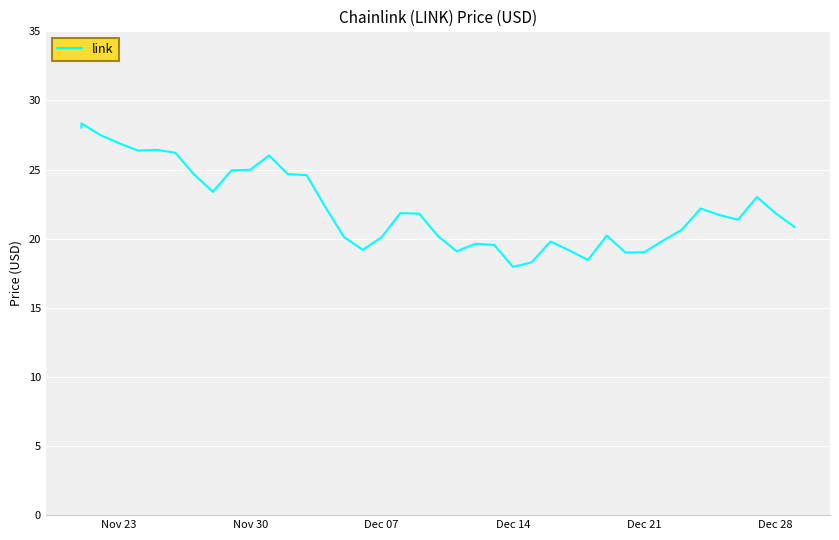

Reading right to left, what are all the values shown in this chart?

20.9	21.8	23.0	21.4	21.7	22.2	20.6	19.9	19.0	19.0	20.2	18.5	19.1	19.8	18.3	18.0	19.6	19.6	19.1	20.2	21.8	21.9	20.1	19.2	20.1	22.3	24.6	24.7	26.0	25.0	24.9	23.4	24.6	26.2	26.4	26.4	26.9	27.5	28.3	28.0